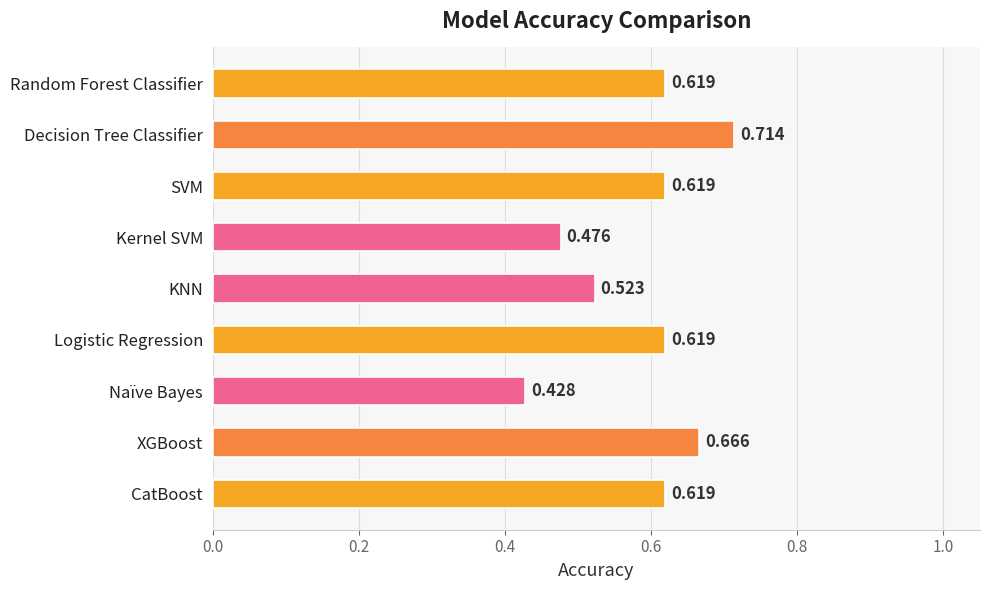

What is the label of the 9th bar from the bottom?

Random Forest Classifier